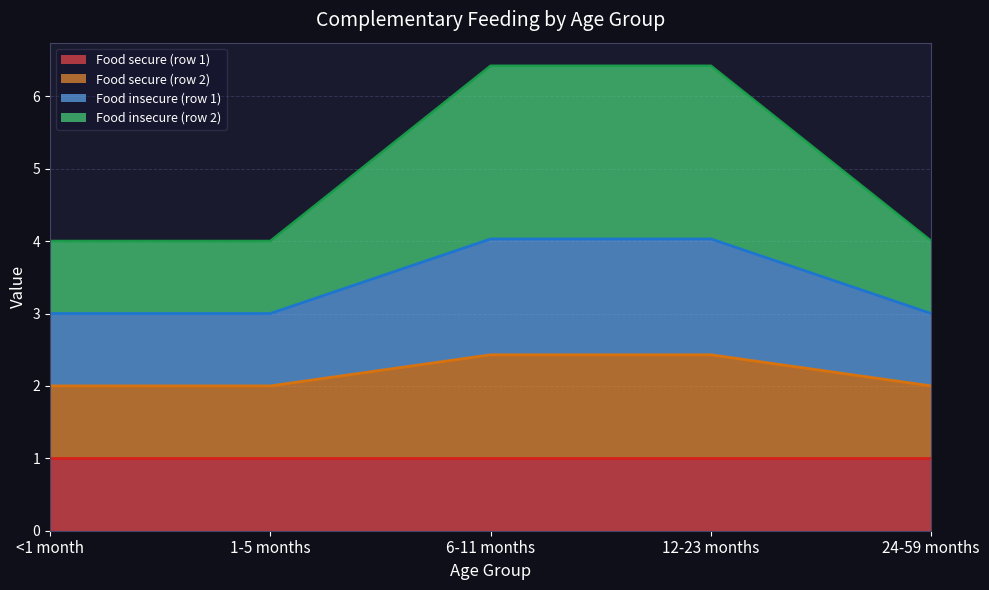

True or false: Complementary feeding (food secure with… row2) has a value of 0.6 at 12-23 months.

False